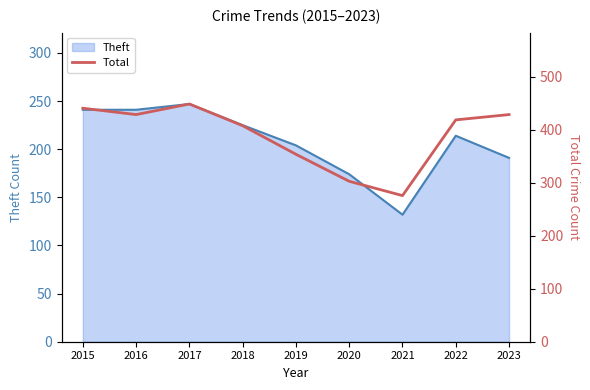

Where is the data nearest to the value 362?

2019